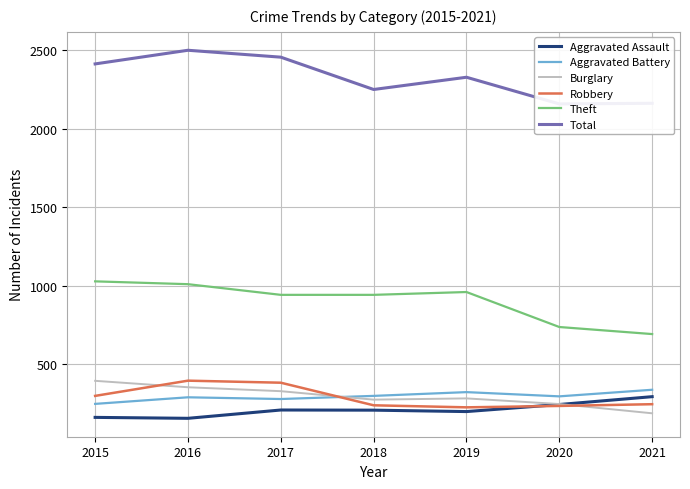

Read the Burglary value at 2017, to the nearest 10.

330